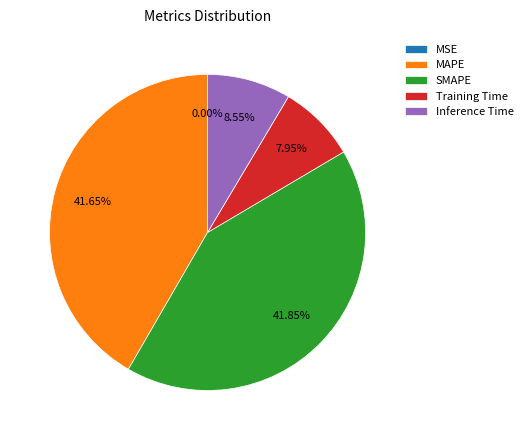

To the nearest percent, what portion does MAPE represent?

42%